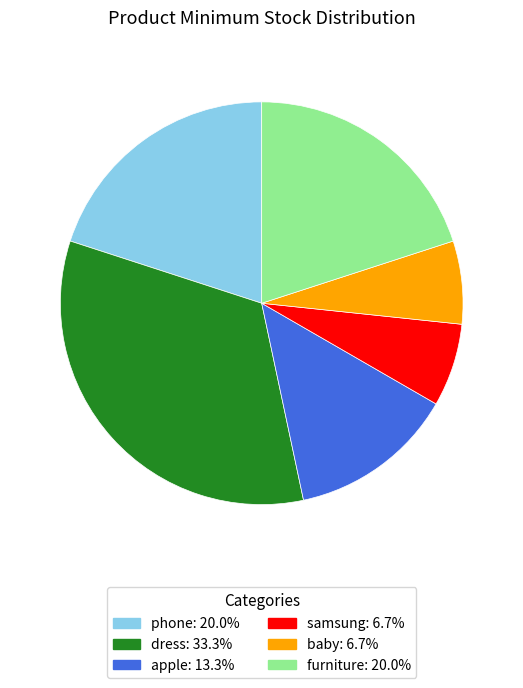

Which has a higher value, samsung or phone?

phone